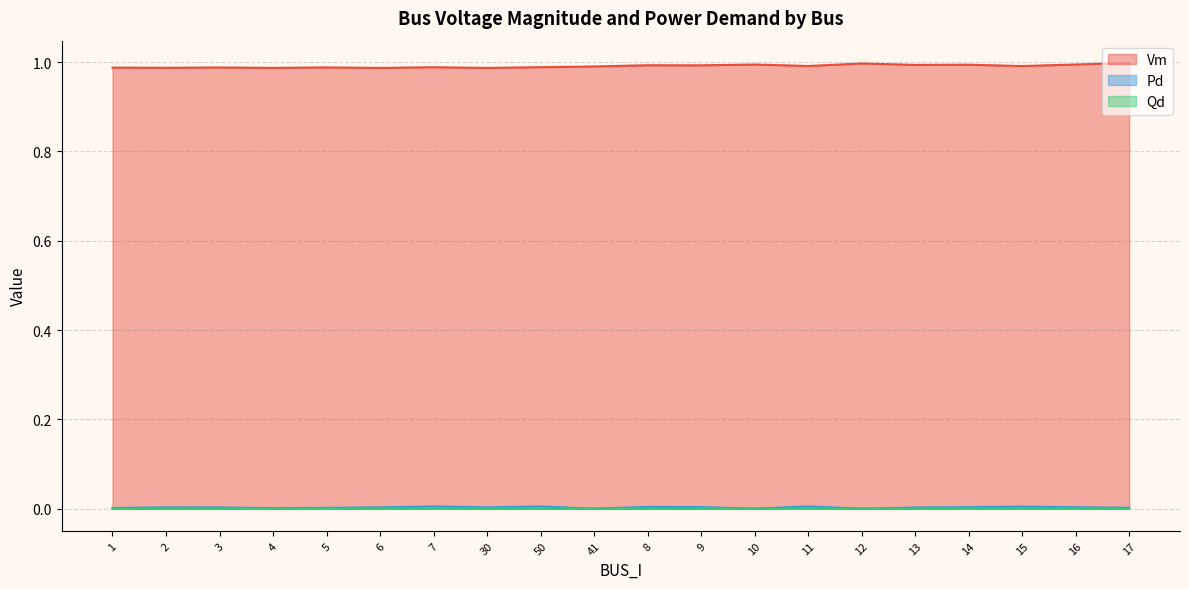

True or false: Pd and Qd intersect in this chart.

False